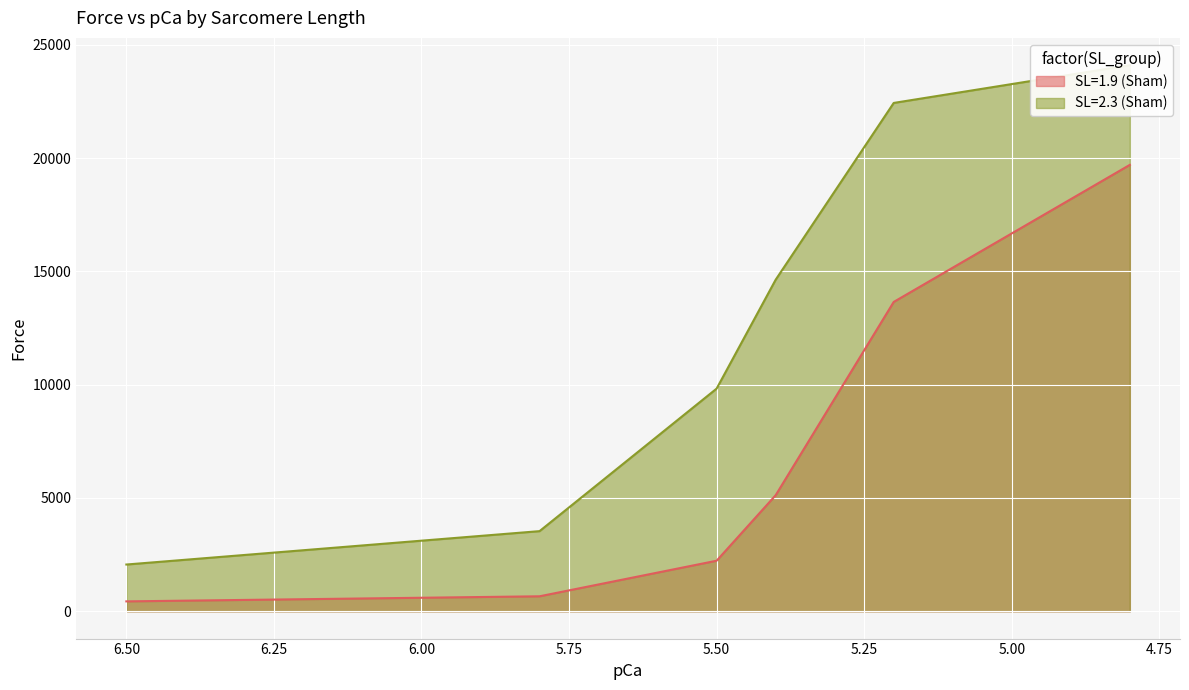

What is the sum of the SL=1.9 (Sham) values at 5.2 and 5.4?

18774.4